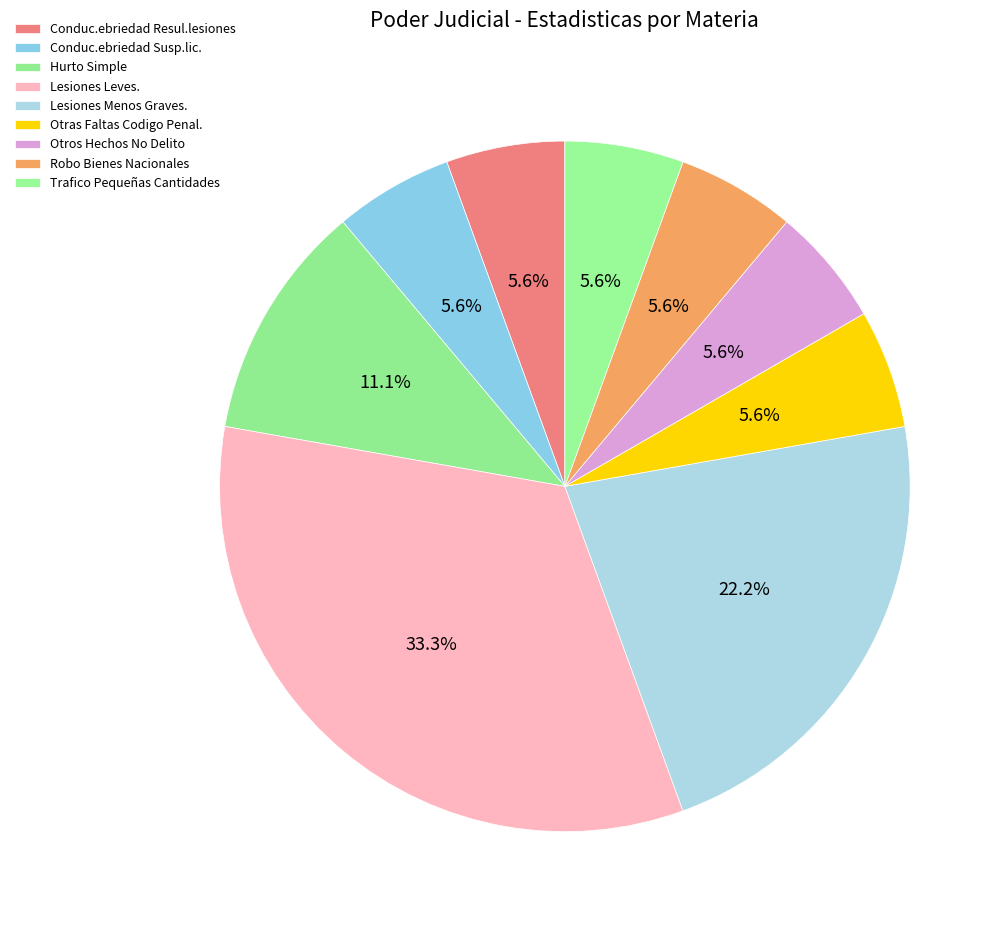

What portion of the pie excludes Lesiones Menos Graves.?

77.8%